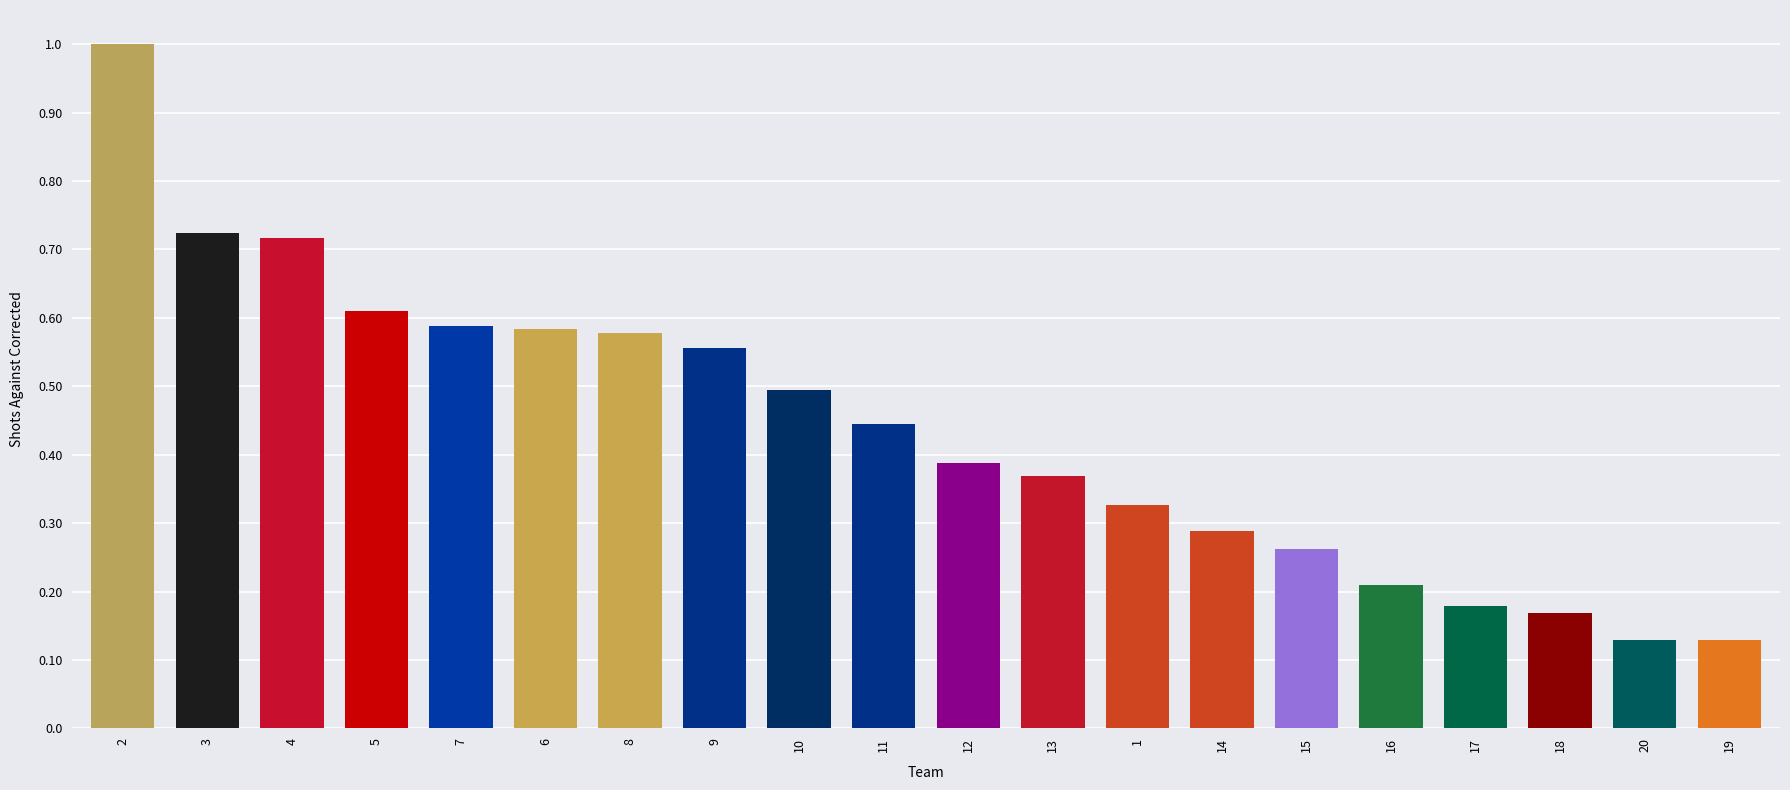

What is the label of the 19th bar from the left?

20